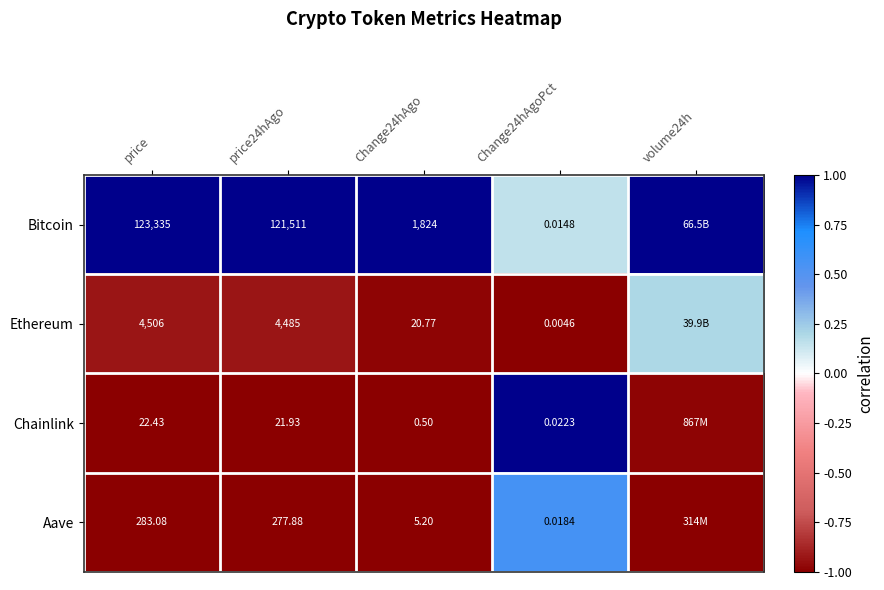

Rank the series at price from lowest to highest value.

Chainlink, Aave, Ethereum, Bitcoin